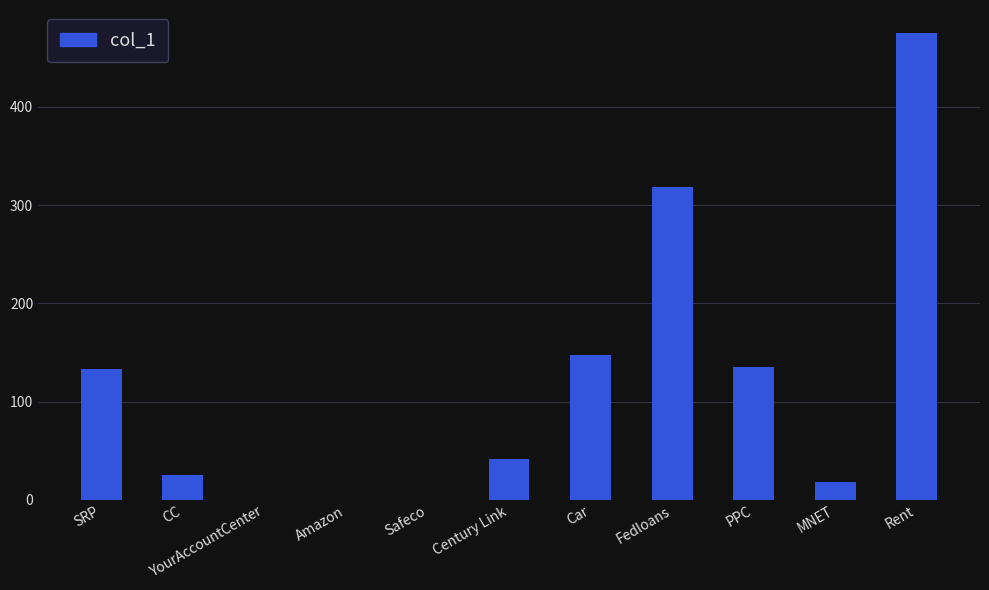

What value does the data have at Rent, to the nearest 5?

475